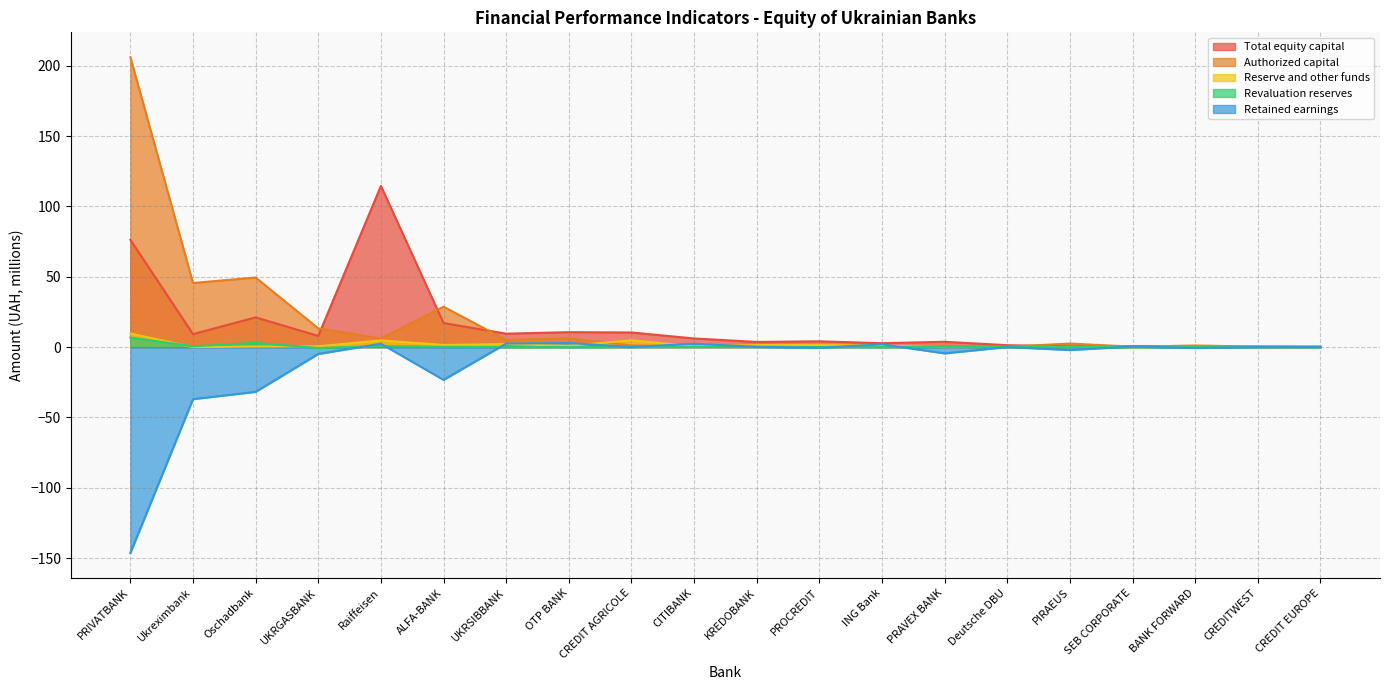

What is the difference between the highest and lowest values at Raiffeisen?

113.8